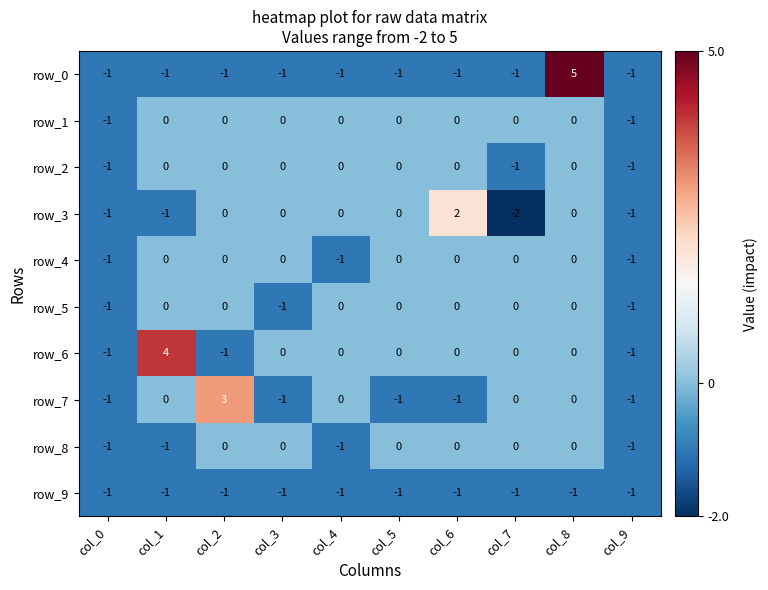

Reading left to right, what are all the values shown in this chart?

row_0: col_0=-1	col_1=-1	col_2=-1	col_3=-1	col_4=-1	col_5=-1	col_6=-1	col_7=-1	col_8=5	col_9=-1
row_1: col_0=-1	col_1=0	col_2=0	col_3=0	col_4=0	col_5=0	col_6=0	col_7=0	col_8=0	col_9=-1
row_2: col_0=-1	col_1=0	col_2=0	col_3=0	col_4=0	col_5=0	col_6=0	col_7=-1	col_8=0	col_9=-1
row_3: col_0=-1	col_1=-1	col_2=0	col_3=0	col_4=0	col_5=0	col_6=2	col_7=-2	col_8=0	col_9=-1
row_4: col_0=-1	col_1=0	col_2=0	col_3=0	col_4=-1	col_5=0	col_6=0	col_7=0	col_8=0	col_9=-1
row_5: col_0=-1	col_1=0	col_2=0	col_3=-1	col_4=0	col_5=0	col_6=0	col_7=0	col_8=0	col_9=-1
row_6: col_0=-1	col_1=4	col_2=-1	col_3=0	col_4=0	col_5=0	col_6=0	col_7=0	col_8=0	col_9=-1
row_7: col_0=-1	col_1=0	col_2=3	col_3=-1	col_4=0	col_5=-1	col_6=-1	col_7=0	col_8=0	col_9=-1
row_8: col_0=-1	col_1=-1	col_2=0	col_3=0	col_4=-1	col_5=0	col_6=0	col_7=0	col_8=0	col_9=-1
row_9: col_0=-1	col_1=-1	col_2=-1	col_3=-1	col_4=-1	col_5=-1	col_6=-1	col_7=-1	col_8=-1	col_9=-1